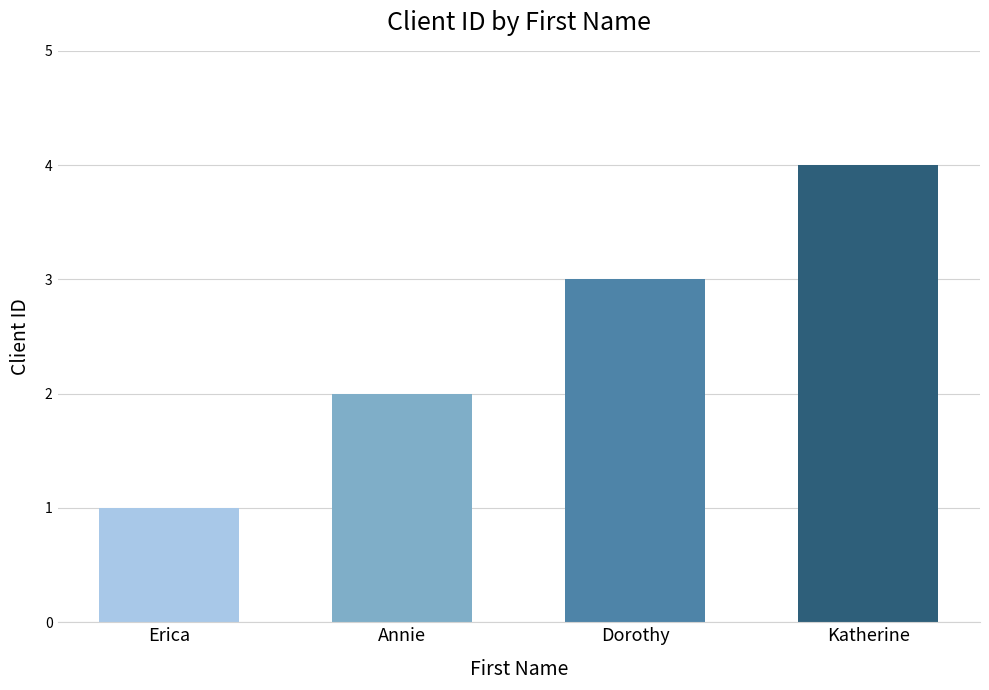

Approximately how many times larger is the value at Dorothy compared to Annie?

1.5